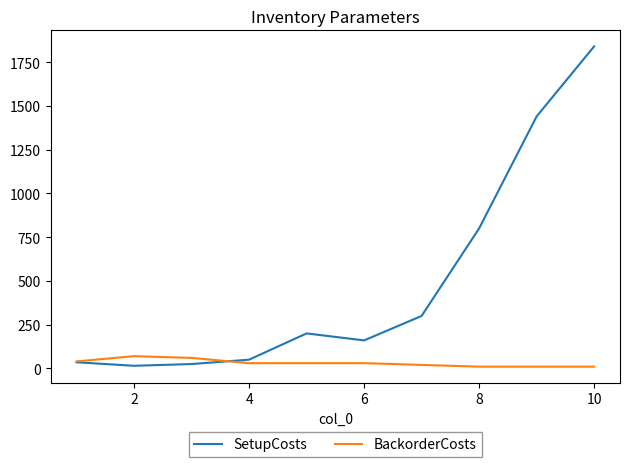

How many interior local peaks does the SetupCosts series have?

1